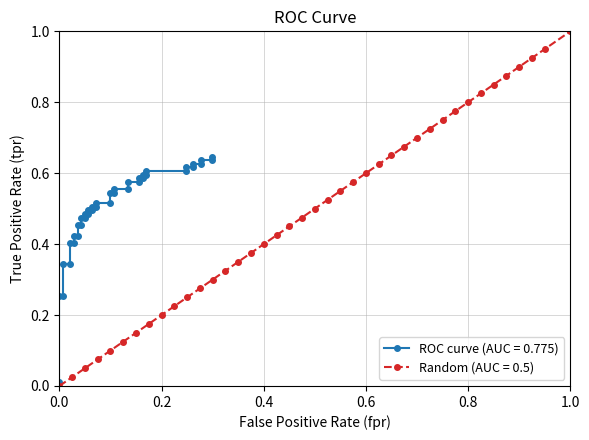

Which category has the highest value in the Random (AUC = 0.5) series?

1.0